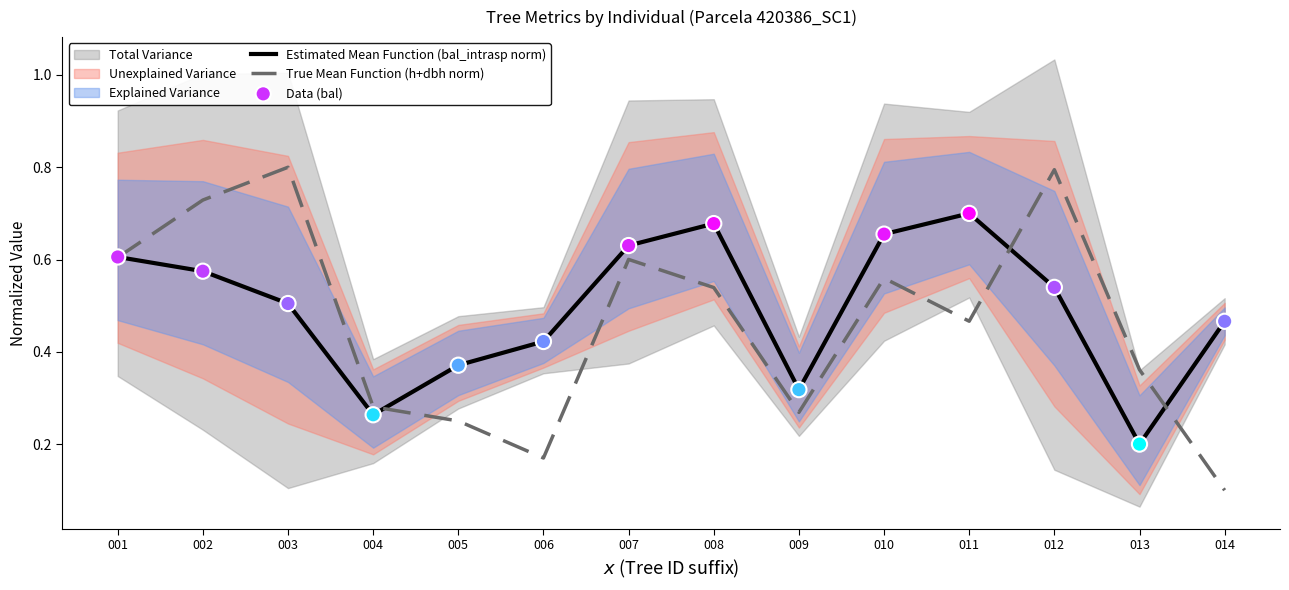

At which category is the sum across all series the highest?

008